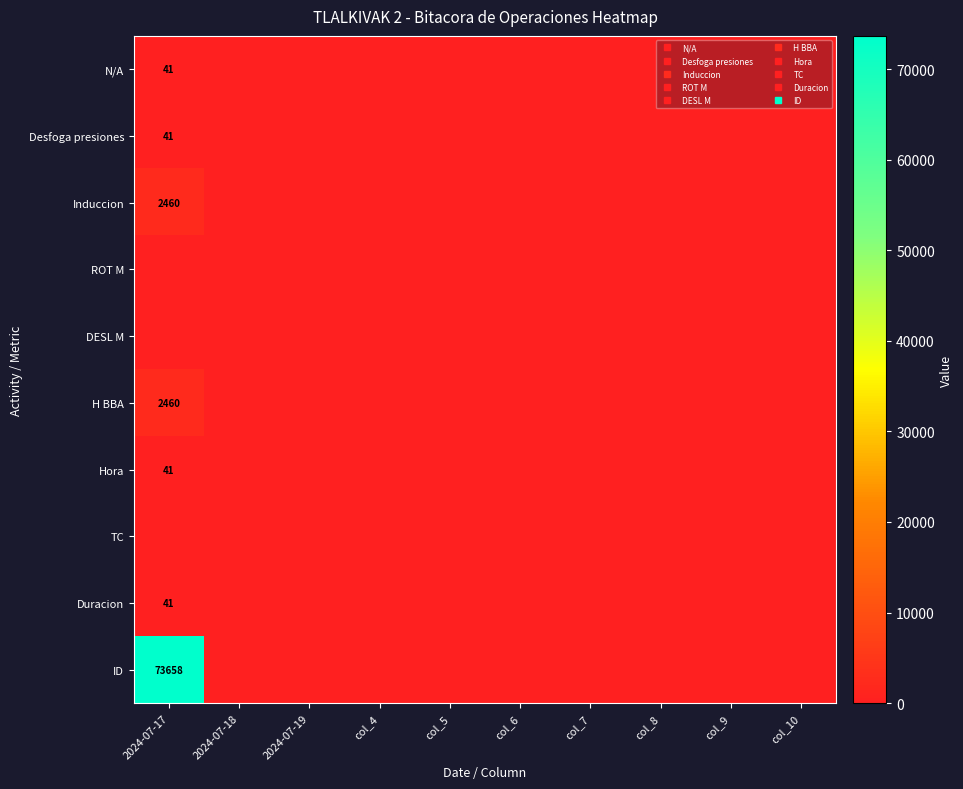

The value of N/A at col_8 is -22. True or false?

False